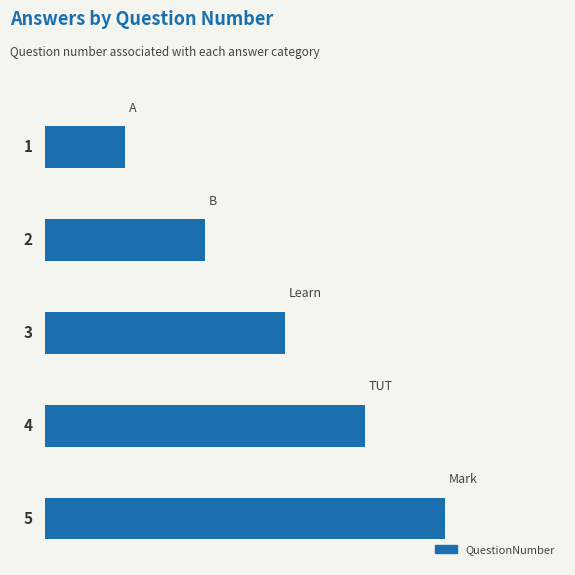

What is the difference between the maximum and minimum values?

4